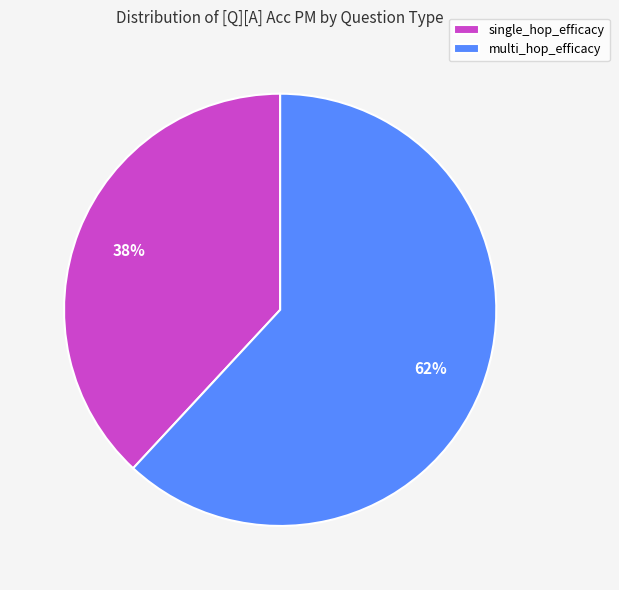

To the nearest percent, what is the difference between the multi_hop_efficacy and single_hop_efficacy slice percentages?

24%